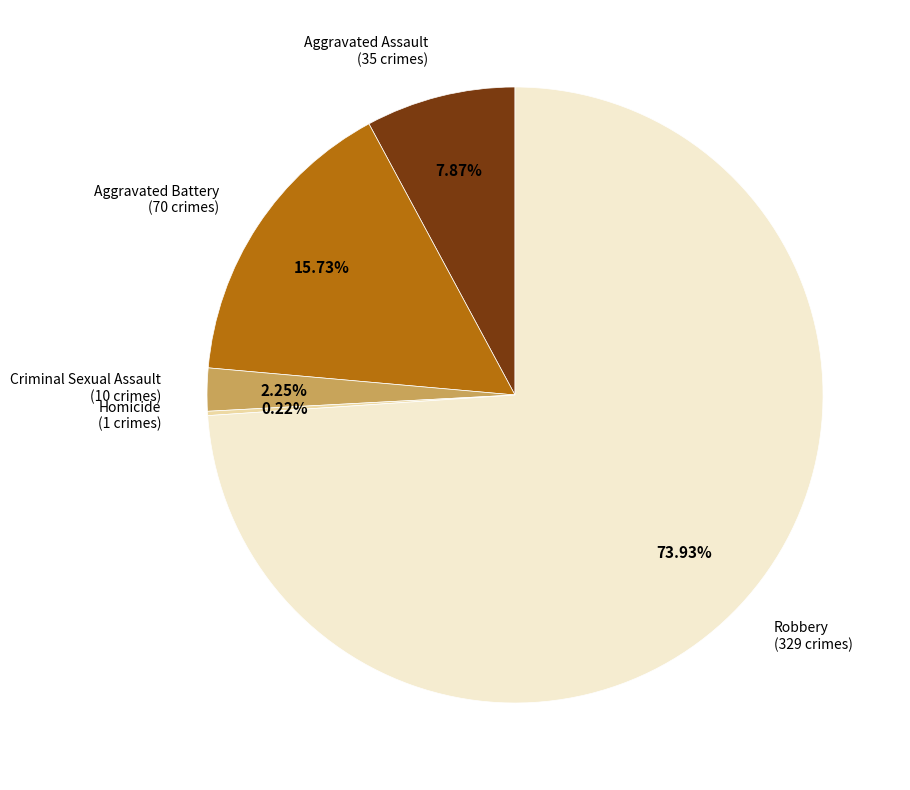

Which slice is the largest?

Robbery